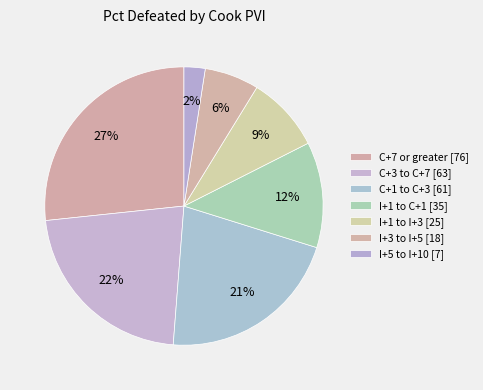

How many segments does this pie chart have?

7